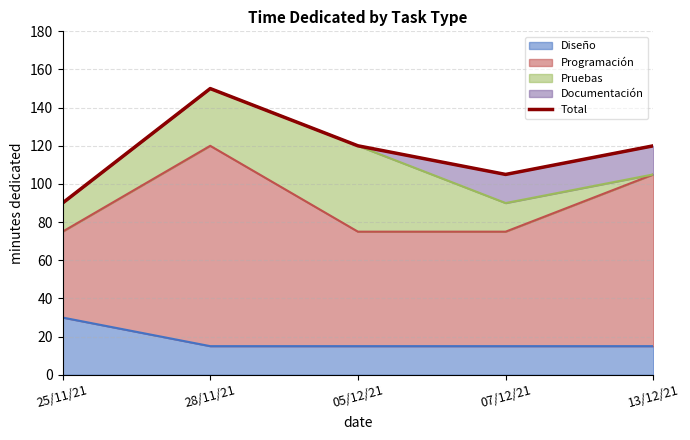

At which label does the data first exceed 120?

28/11/21